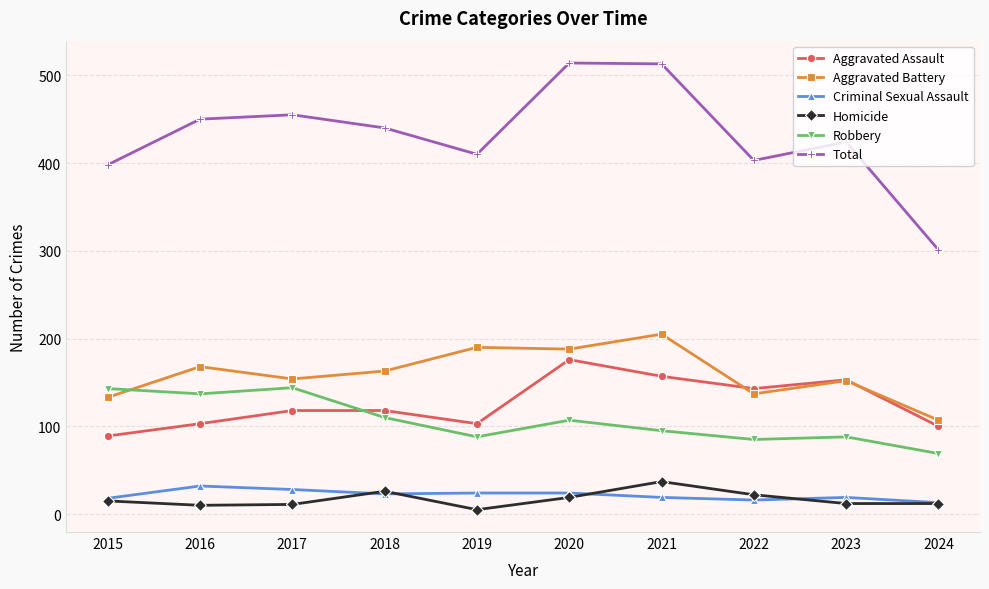

At how many categories does at least one series exceed 501?

2